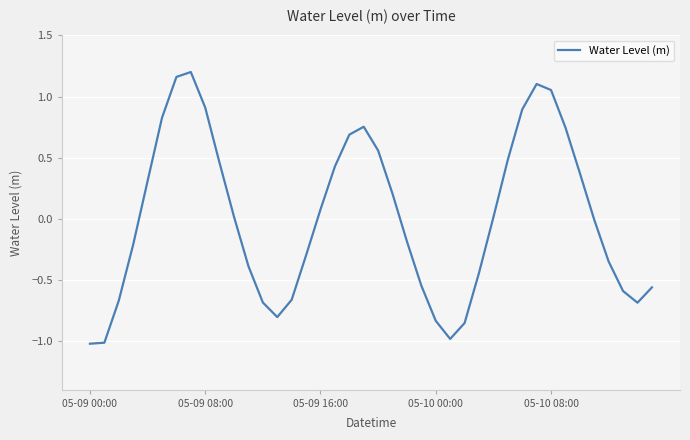

What is the smallest value displayed?

-1.0